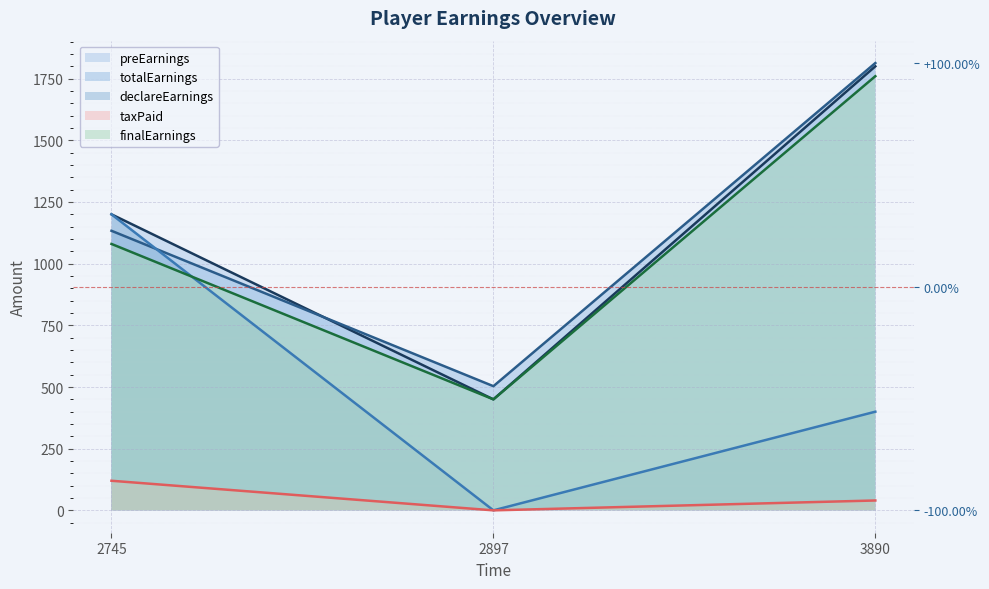

Which category has the lowest value across all series?

2897